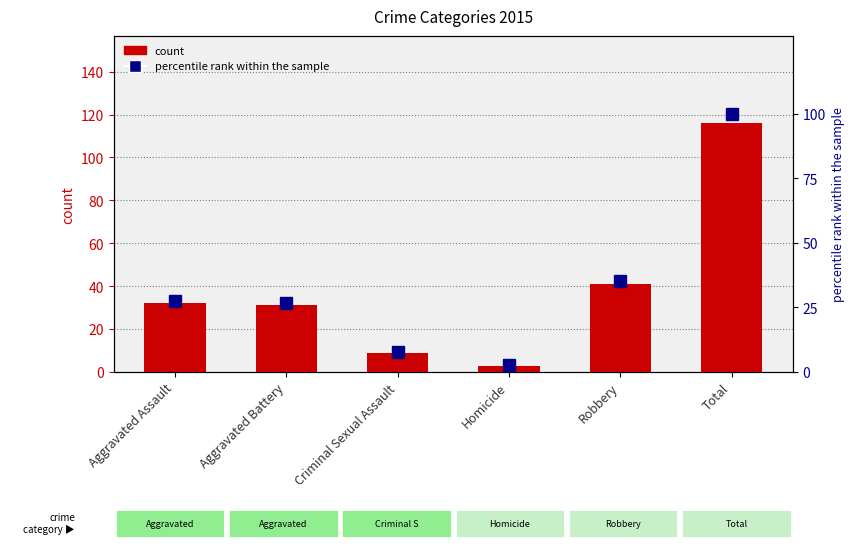

Reading left to right, transcribe all the data shown in this chart.

count: Aggravated Assault=32.0	Aggravated Battery=31.0	Criminal Sexual Assault=9.0	Homicide=3.0	Robbery=41.0	Total=116.0
percentile rank within the sample: Aggravated Assault=27.6	Aggravated Battery=26.7	Criminal Sexual Assault=7.8	Homicide=2.6	Robbery=35.3	Total=100.0